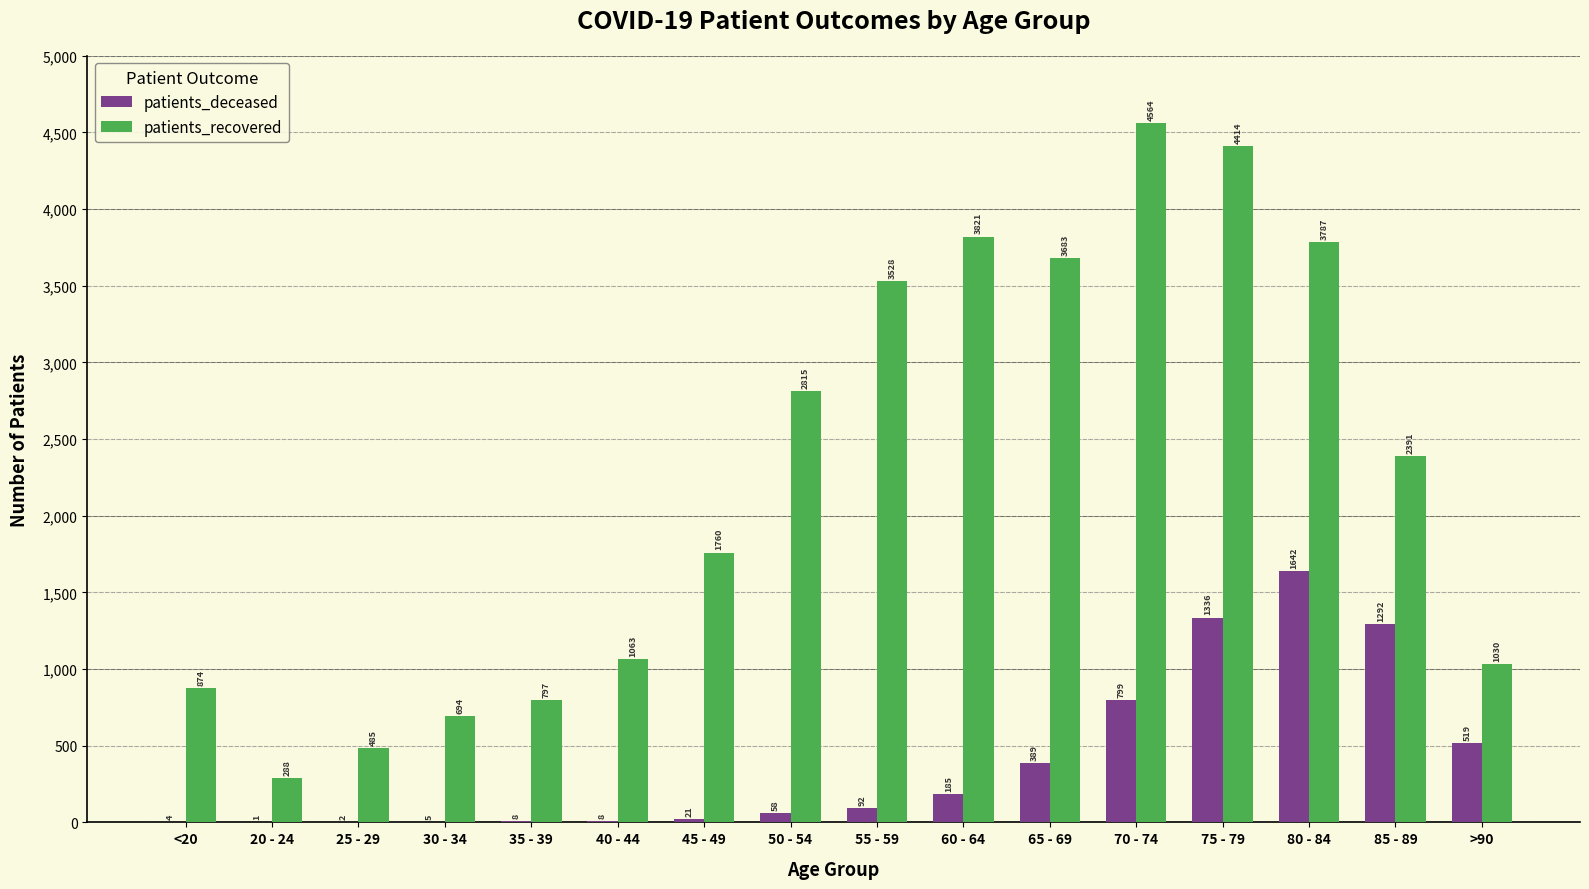

Is it true that patients_recovered equals 1282 at 50 - 54?

False